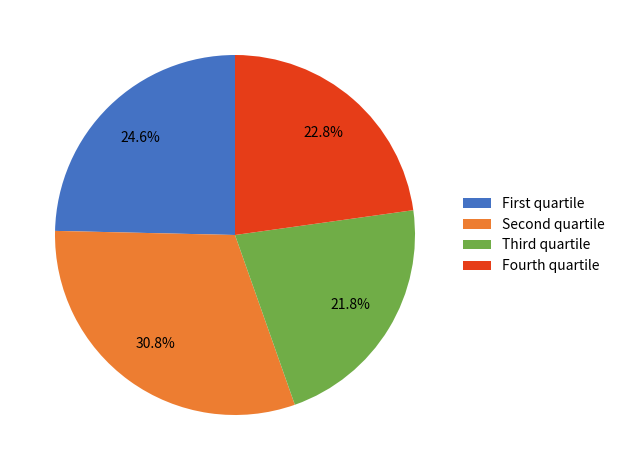

How many segments does this pie chart have?

4